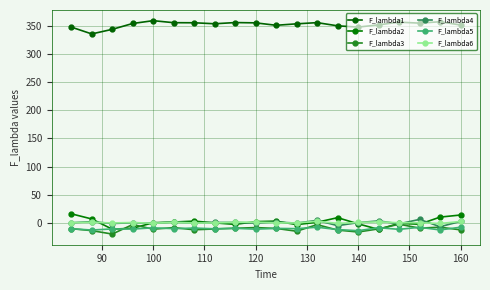

How many interior local valleys does the F_lambda2 series have?

5